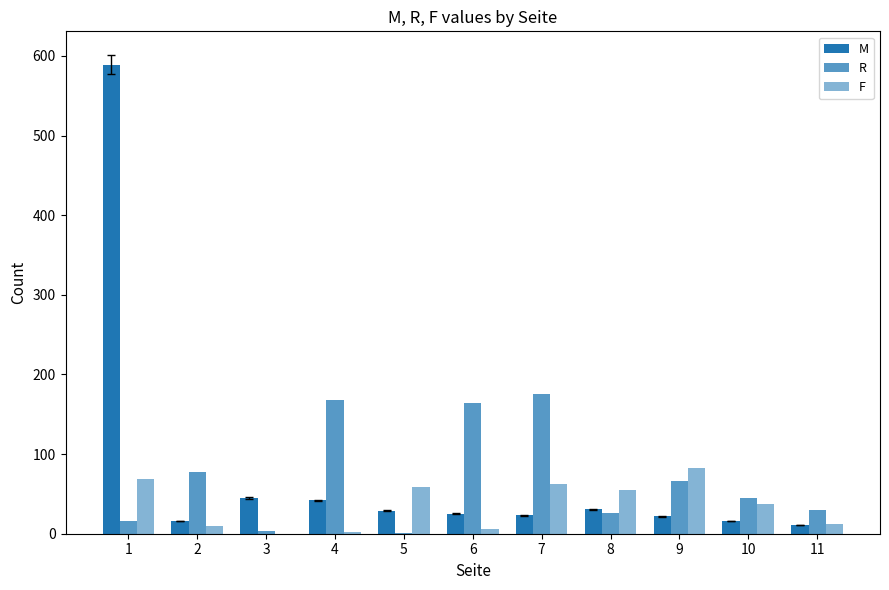

Are the bars grouped side by side (vs. stacked)?

Yes